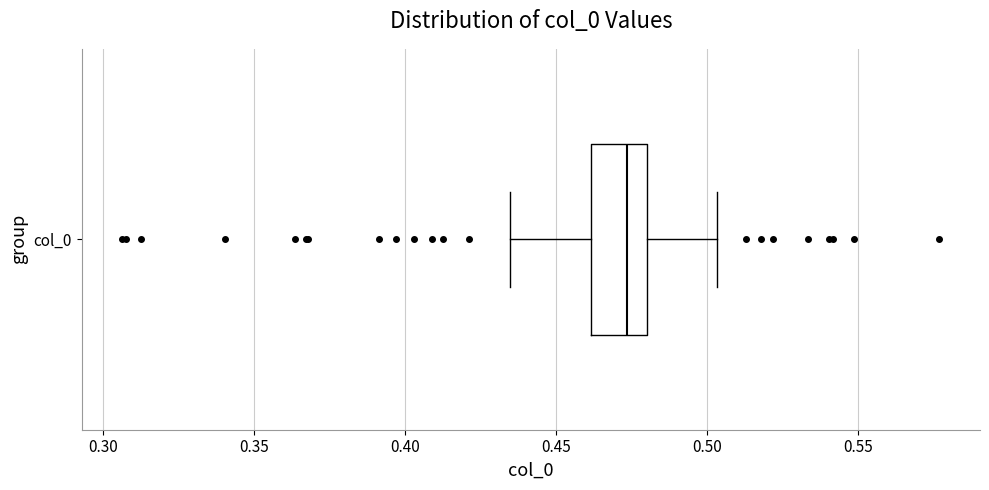

Read this box plot against the x-axis: the position of the median line, the range covered by the box, and the ends of both whiskers. The values are not printed on the chart, so give them approximately, as read against the axis.

median 0.475, box 0.460 to 0.480, whiskers 0.435 to 0.505